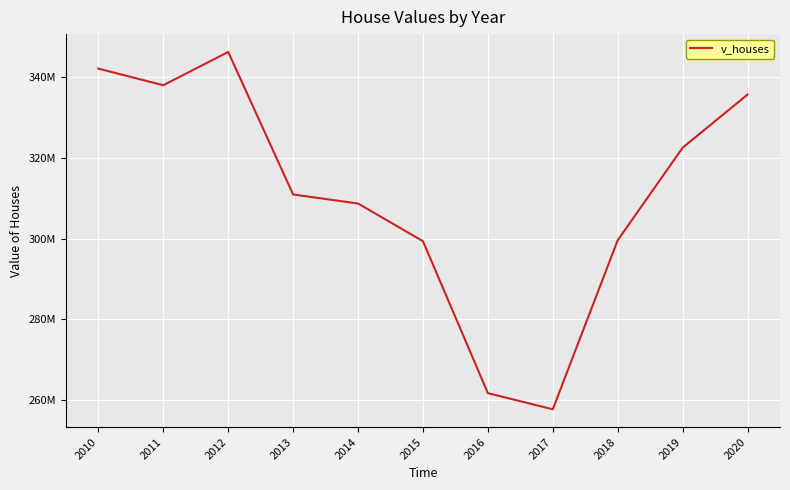

Is it true that the value at 2013 is 310908000?

True